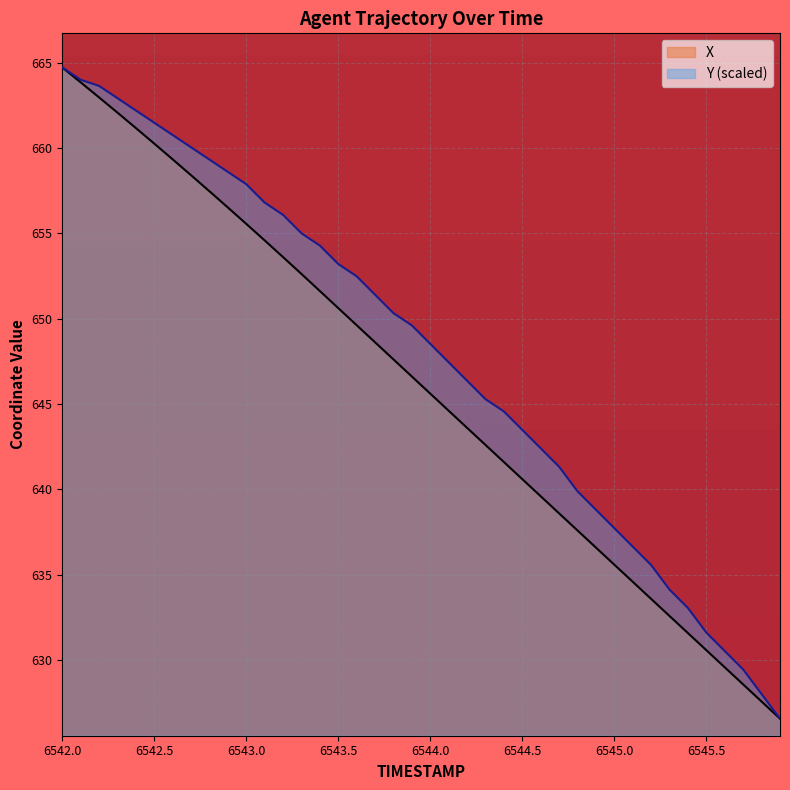

What is the minimum value for X?

626.6